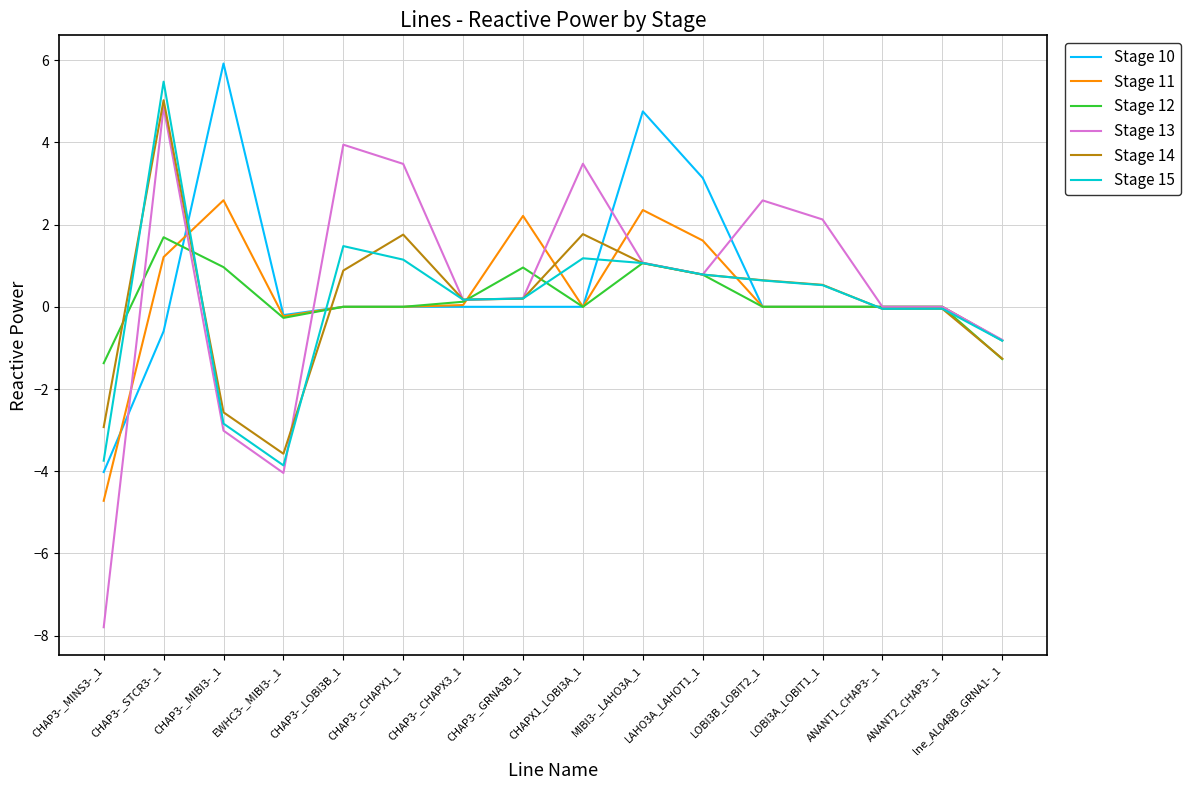

At which label does Stage 12 first exceed 0?

CHAP3-_STCR3-_1